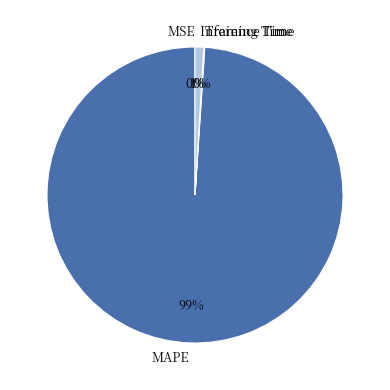

True or false: MAPE accounts for 89% of the total.

False